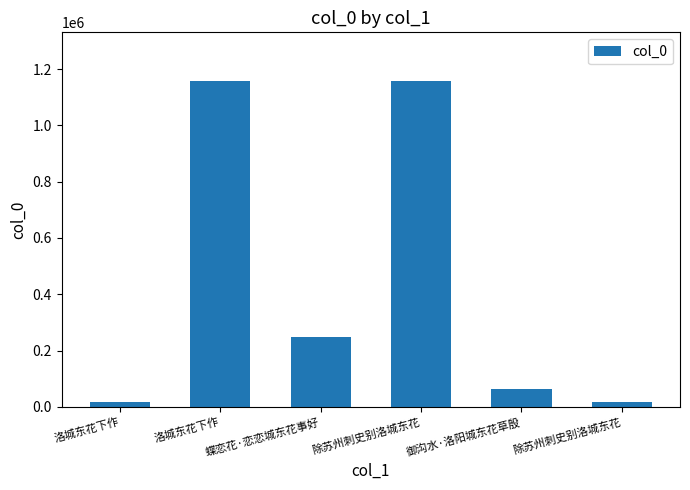

What is the greatest value displayed?

1156864